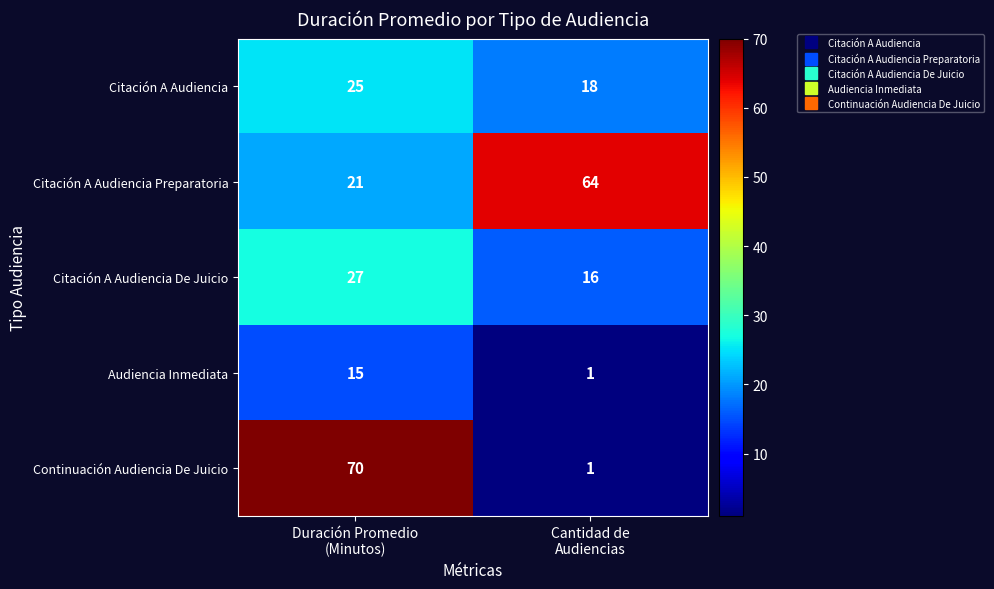

At how many categories does at least one series exceed 4?

2